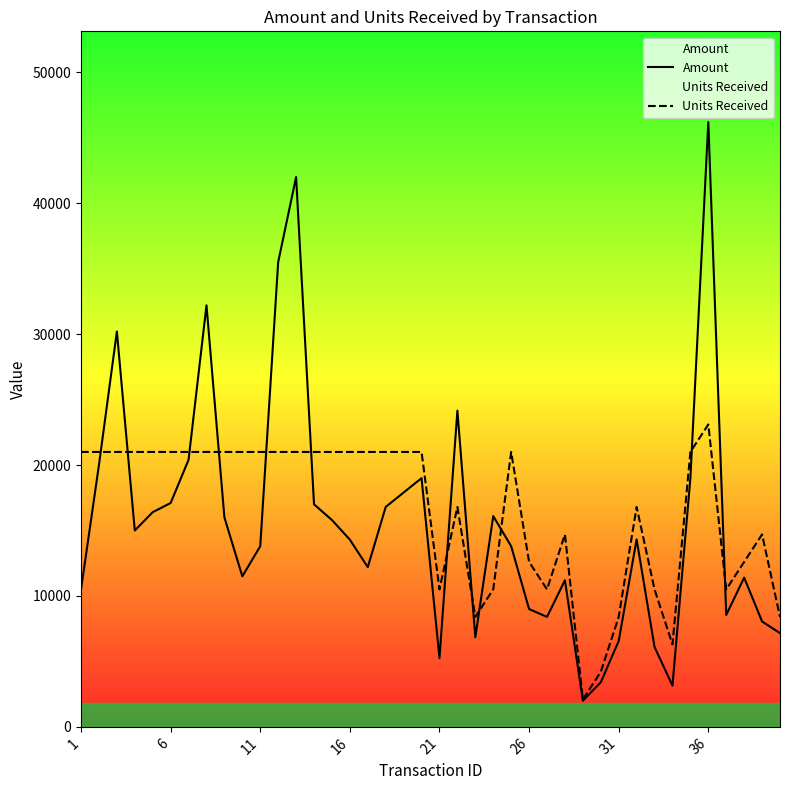

What is the maximum value for Amount?

46200